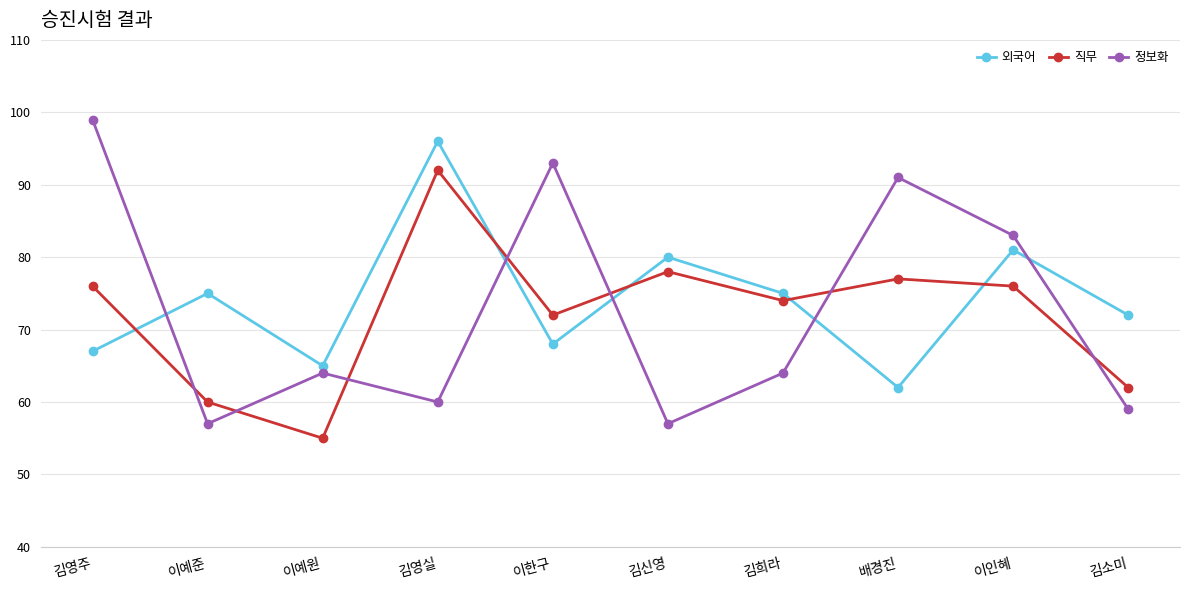

Reading left to right, transcribe all the data shown in this chart.

외국어: 김영주=67	이예준=75	이예원=65	김영실=96	이한구=68	김신영=80	김희라=75	배경진=62	이인혜=81	김소미=72
직무: 김영주=76	이예준=60	이예원=55	김영실=92	이한구=72	김신영=78	김희라=74	배경진=77	이인혜=76	김소미=62
정보화: 김영주=99	이예준=57	이예원=64	김영실=60	이한구=93	김신영=57	김희라=64	배경진=91	이인혜=83	김소미=59